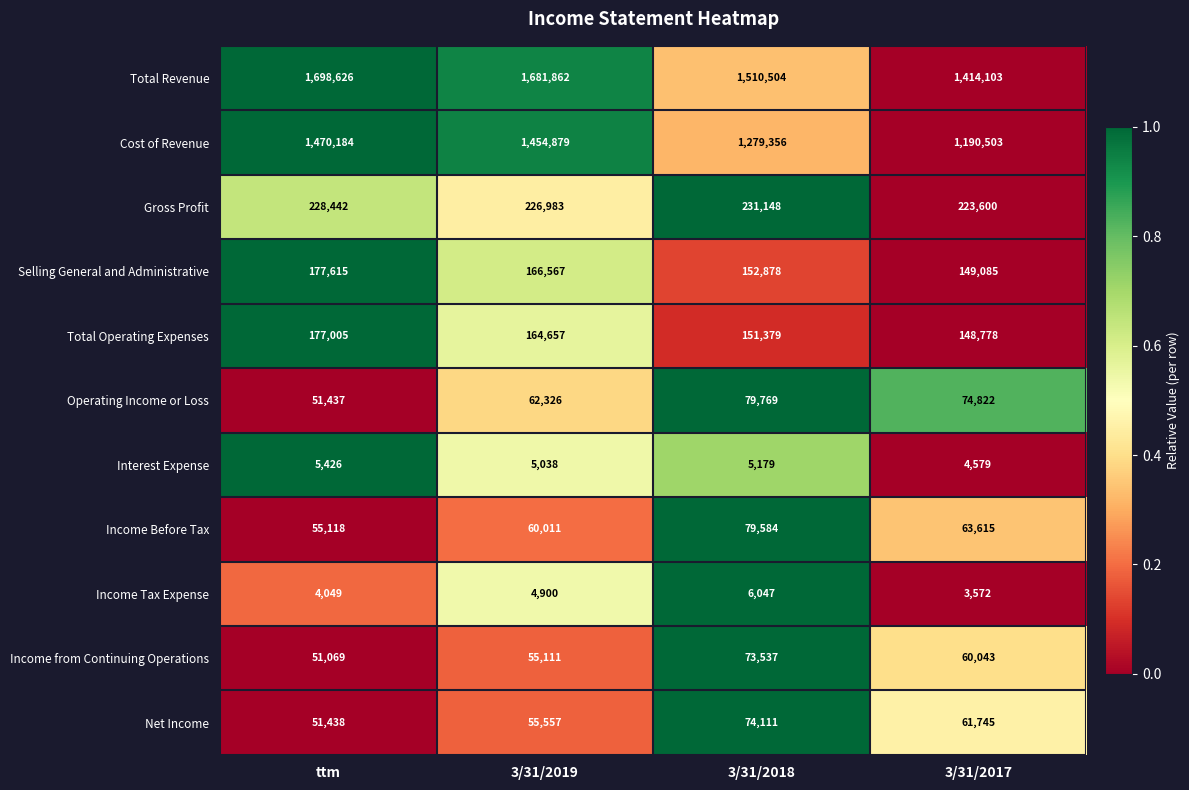

What is the average value of the Income from Continuing Operations series?

59940